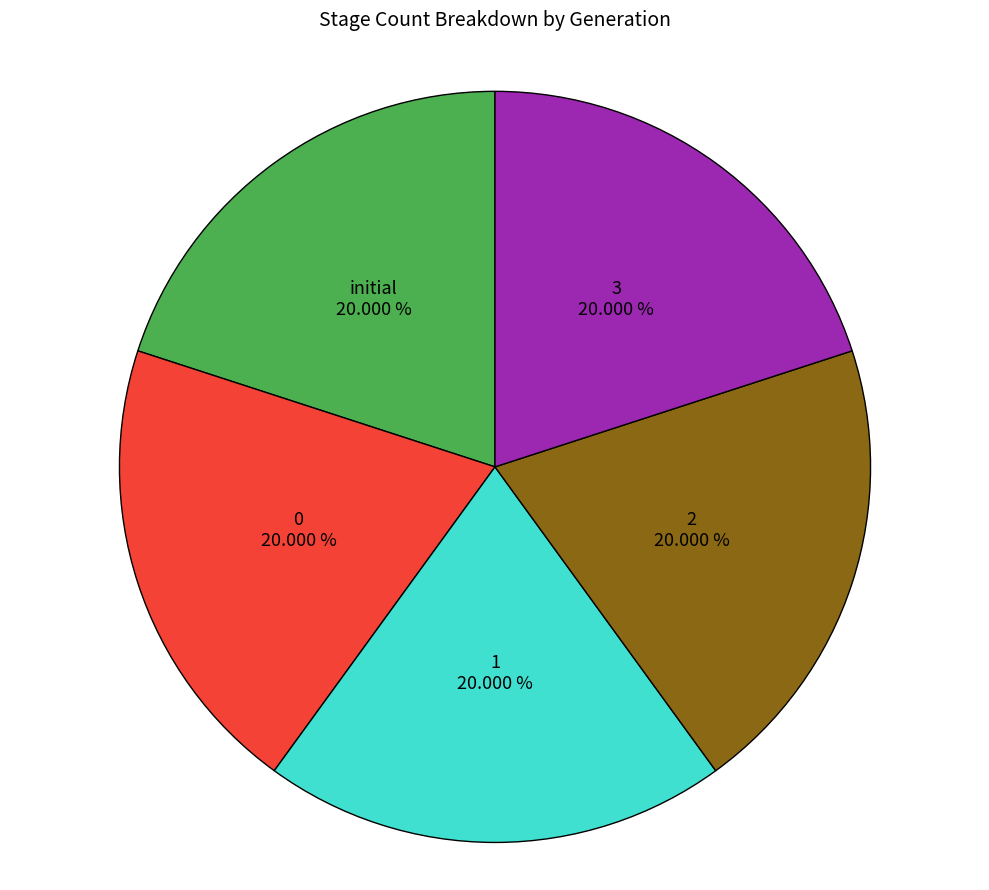

Does any single category account for the majority?

No